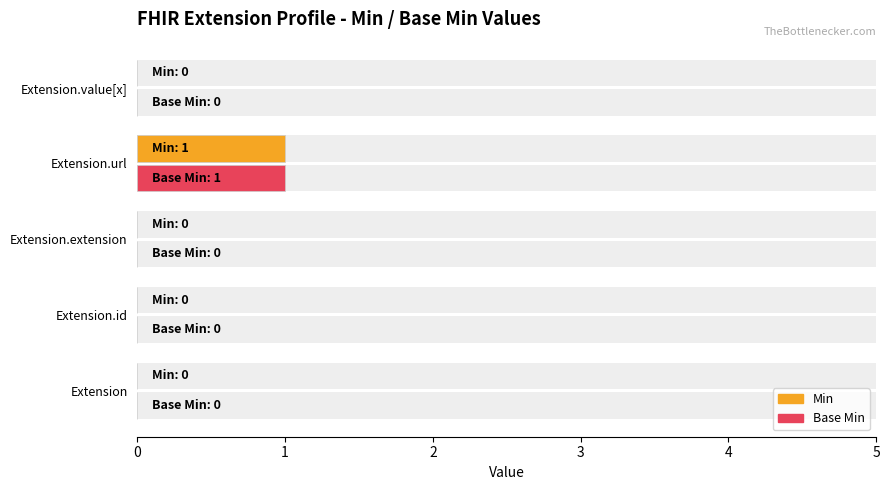

True or false: Base Min has a value of 1 at Extension.id.

False